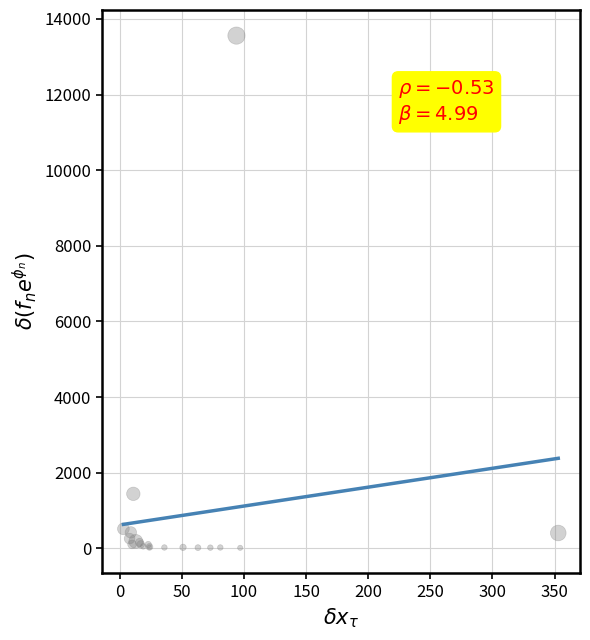

What Y value in the scatter plot is closest to 6787?

1444